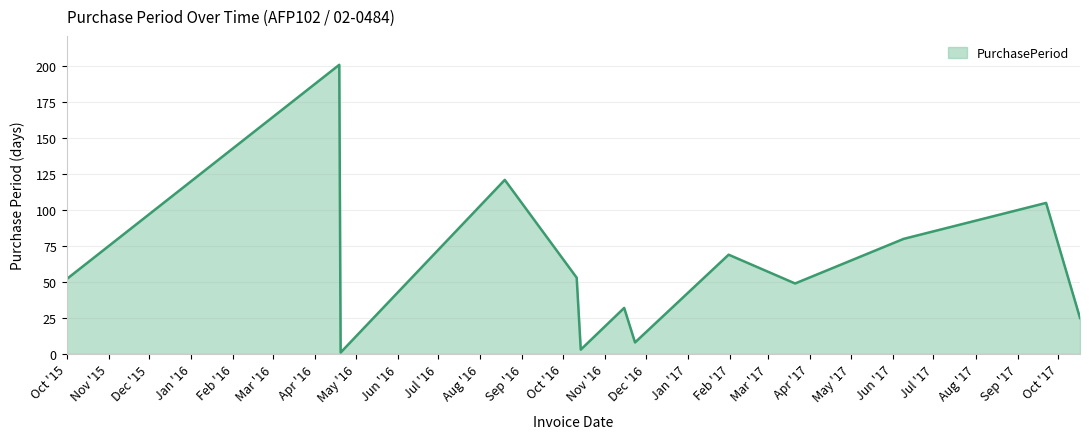

What is the greatest value displayed?

201